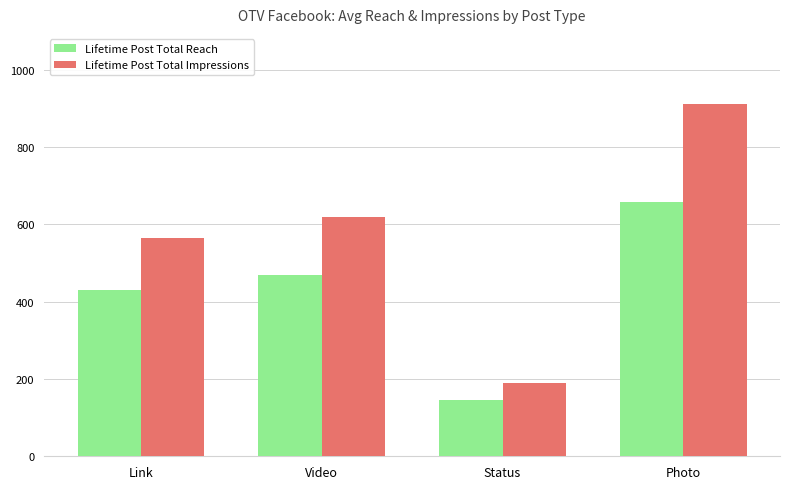

How many data points in Lifetime Post Total Reach are less than 468?

2